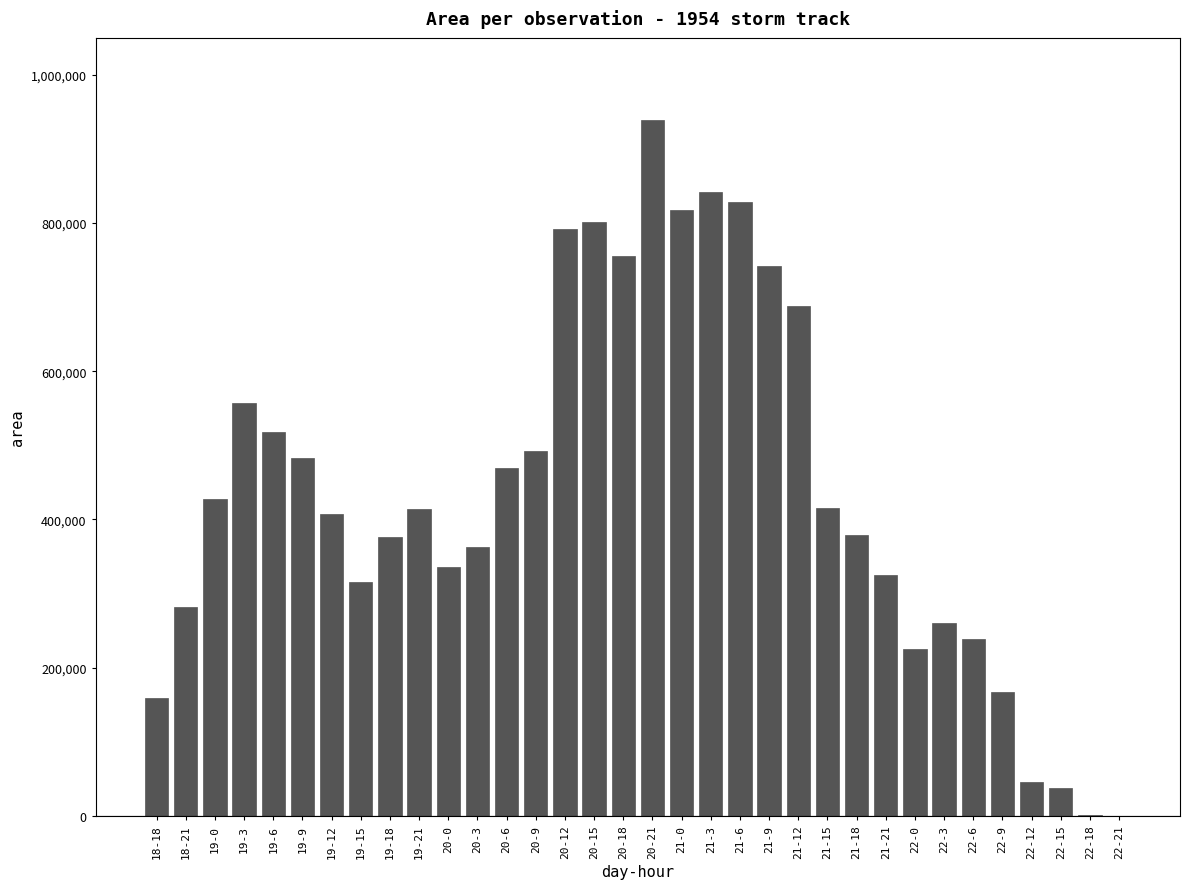

What is the change in value from 20-9 to 21-15?

-76875